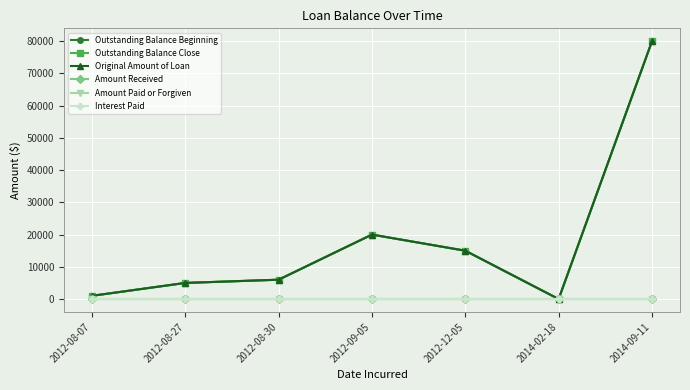

Does the chart have visible grid lines?

Yes